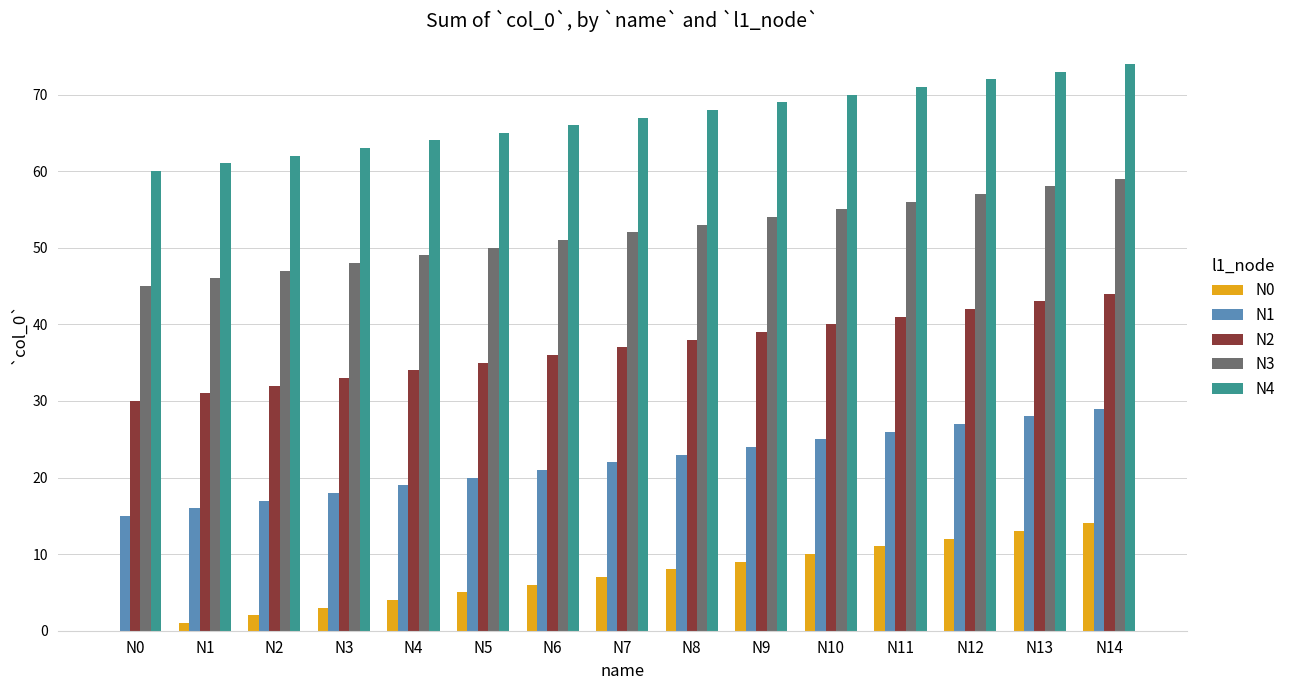

What is the approximate value of N2 at N13?

43